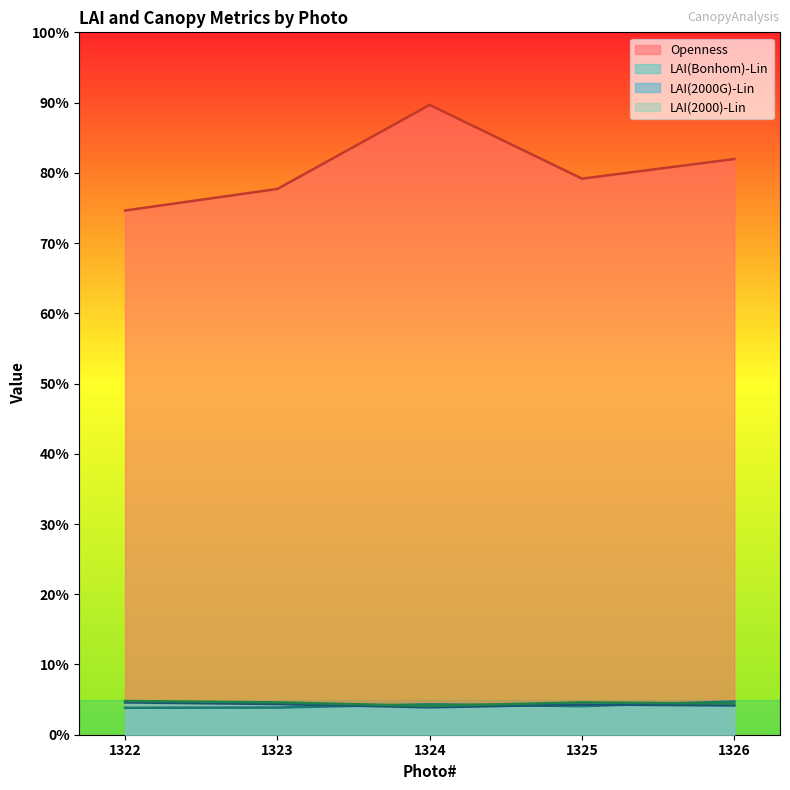

Reading left to right, extract all data points from this chart.

Openness: 22.4	23.3	26.9	23.8	24.6
LAI(Bonhom)-Lin: 1.1	1.2	1.3	1.2	1.4
LAI(2000G)-Lin: 1.4	1.3	1.2	1.3	1.2
LAI(2000)-Lin: 1.4	1.4	1.2	1.4	1.3